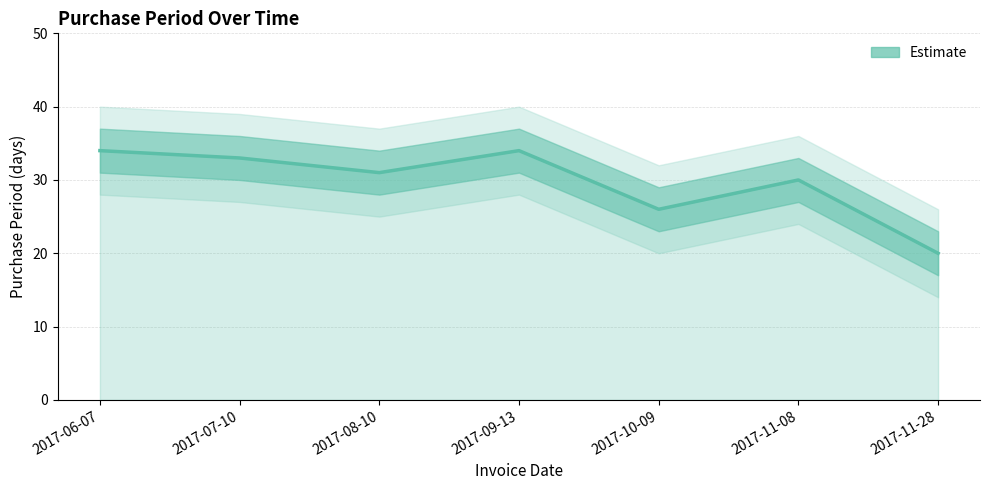

Reading left to right, transcribe all the data shown in this chart.

2017-06-07=34	2017-07-10=33	2017-08-10=31	2017-09-13=34	2017-10-09=26	2017-11-08=30	2017-11-28=20